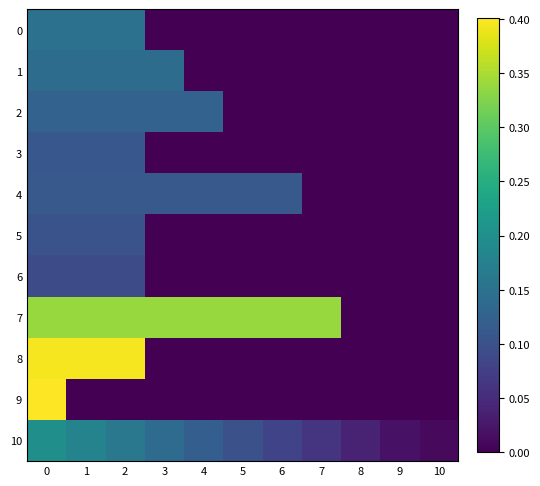

At how many categories does at least one series exceed 0?

11